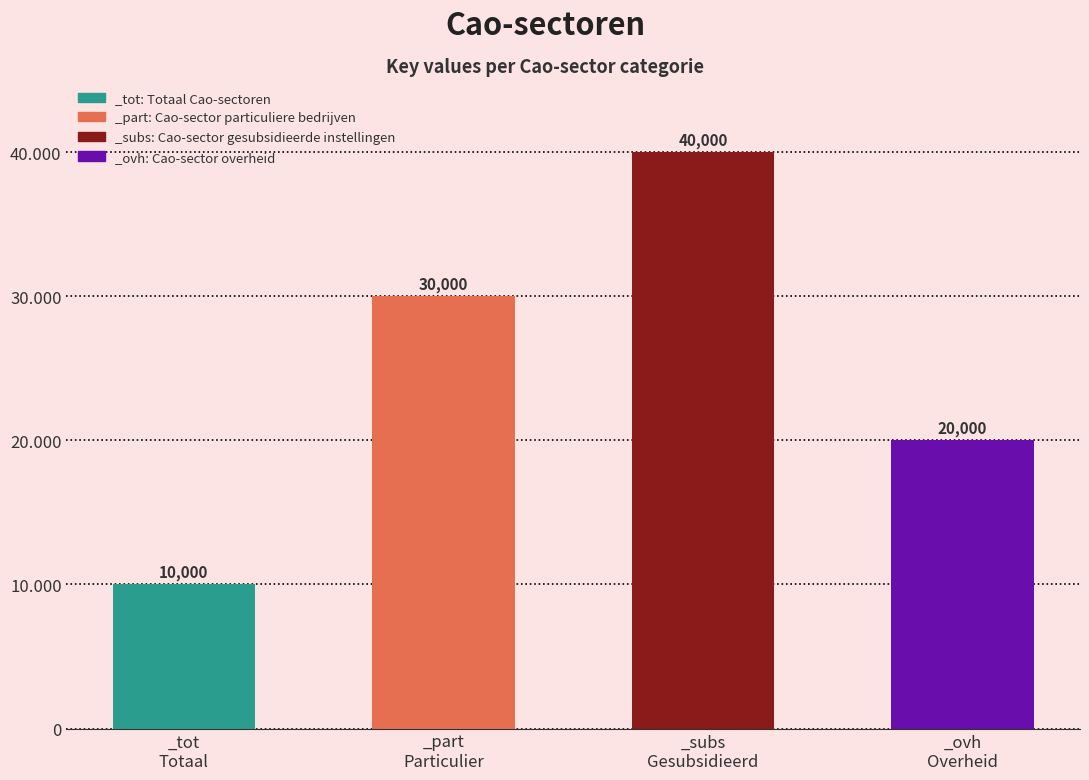

At which label is the value closest to 25000?

Cao-sector particuliere bedrijven